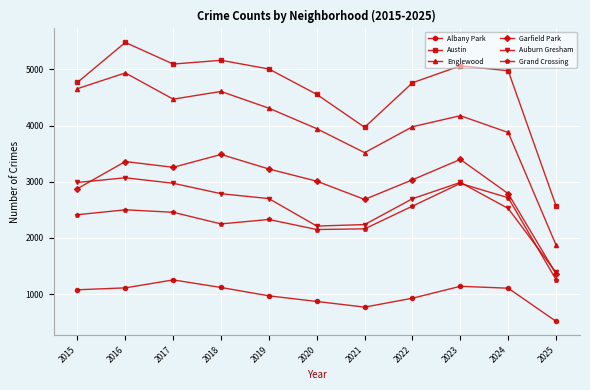

Which series has the widest spread of values?

Englewood